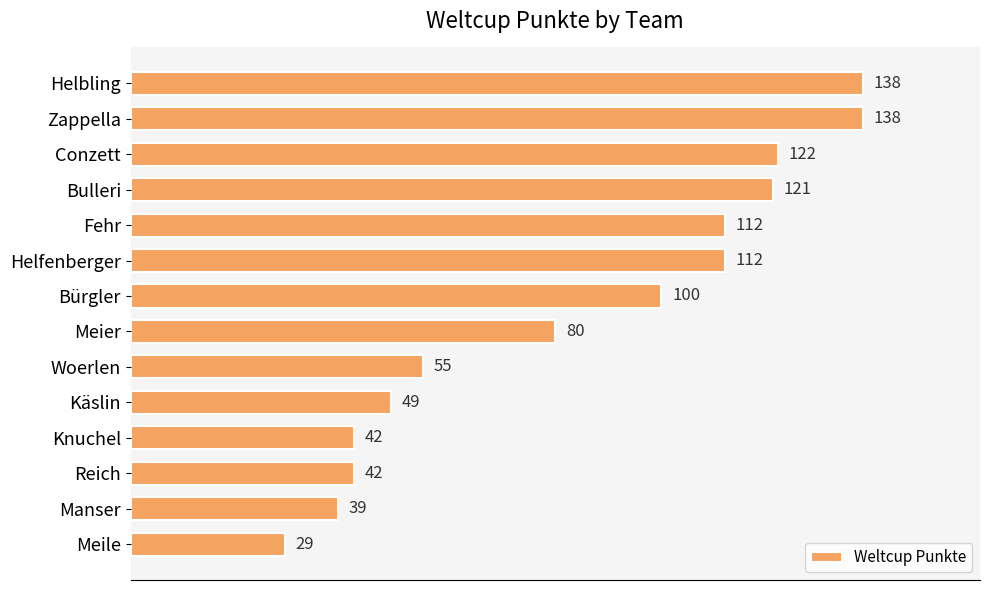

What position from the top is Knuchel?

11